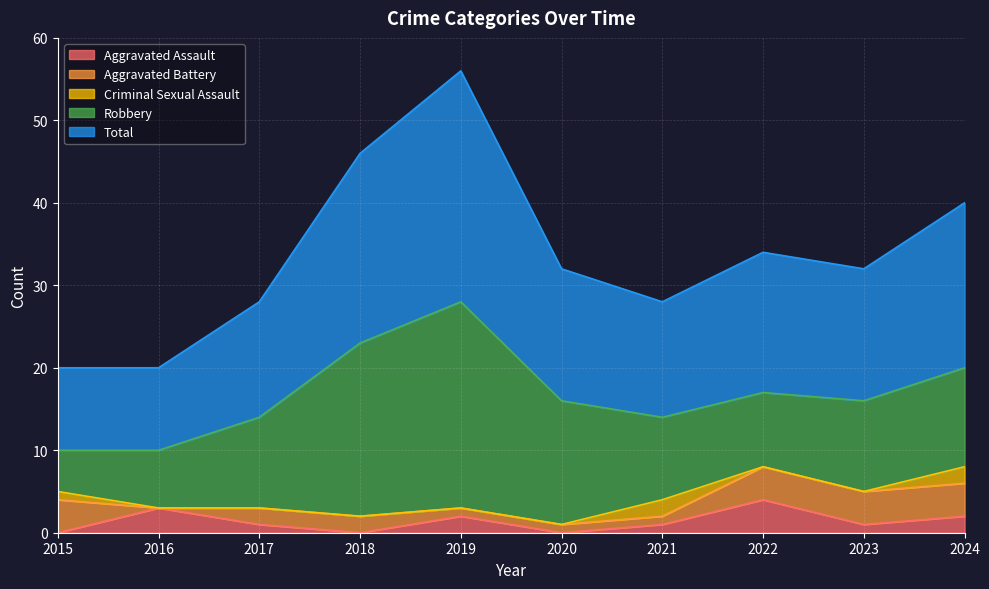

Reading left to right, what are all the values shown in this chart?

Aggravated Assault: 0	3	1	0	2	0	1	4	1	2
Aggravated Battery: 4	0	2	2	1	1	1	4	4	4
Criminal Sexual Assault: 1	0	0	0	0	0	2	0	0	2
Robbery: 5	7	11	21	25	15	10	9	11	12
Total: 10	10	14	23	28	16	14	17	16	20